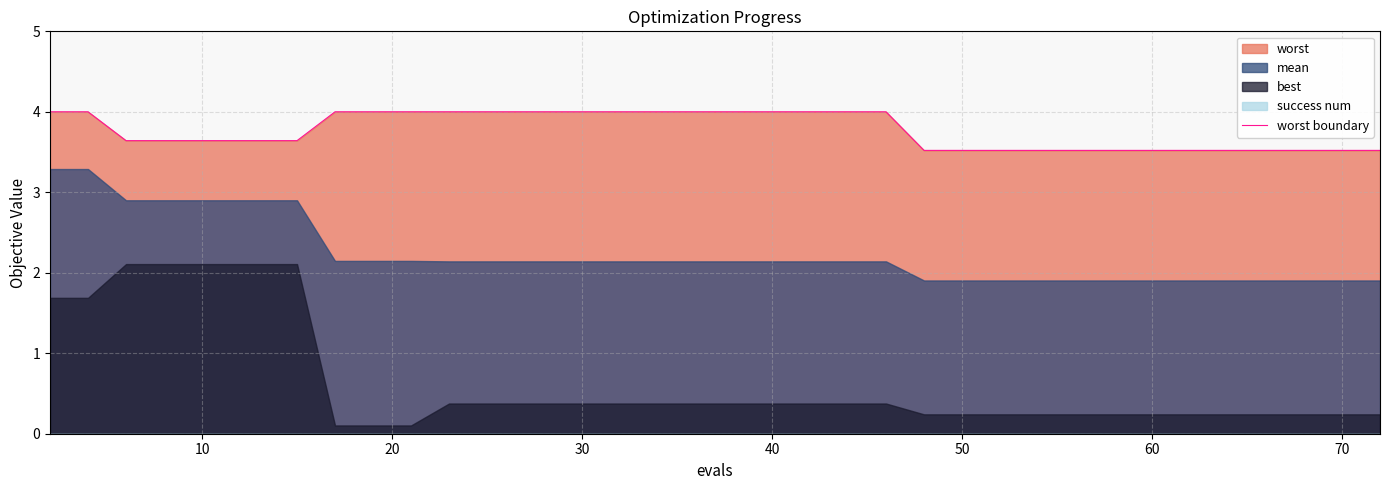

How many lines are shown in the chart?

1